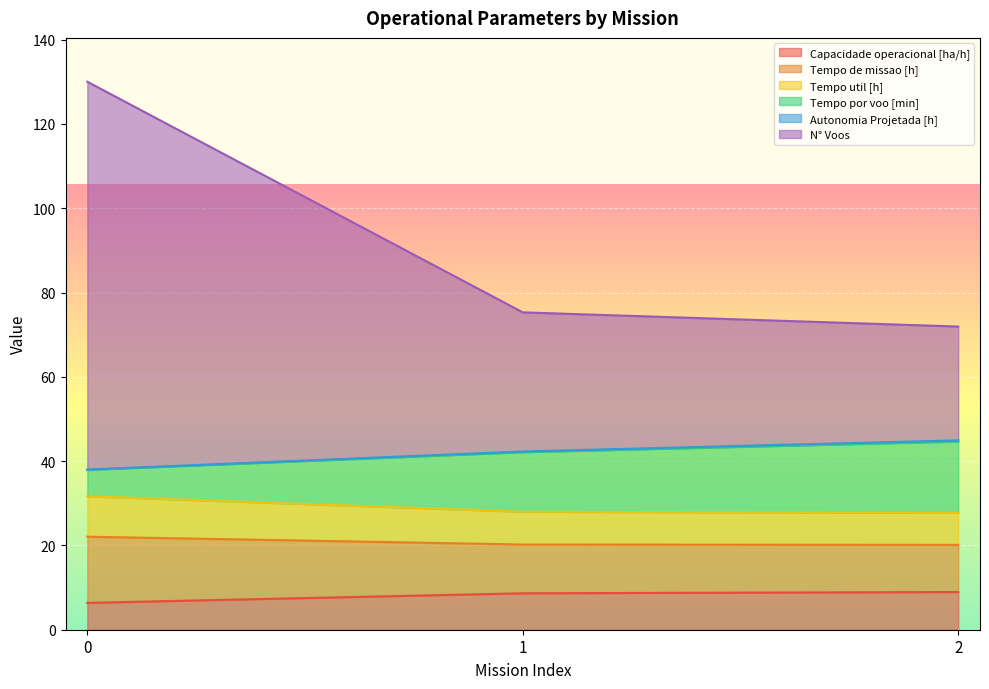

At which label does Tempo por voo [min] first exceed 42?

1